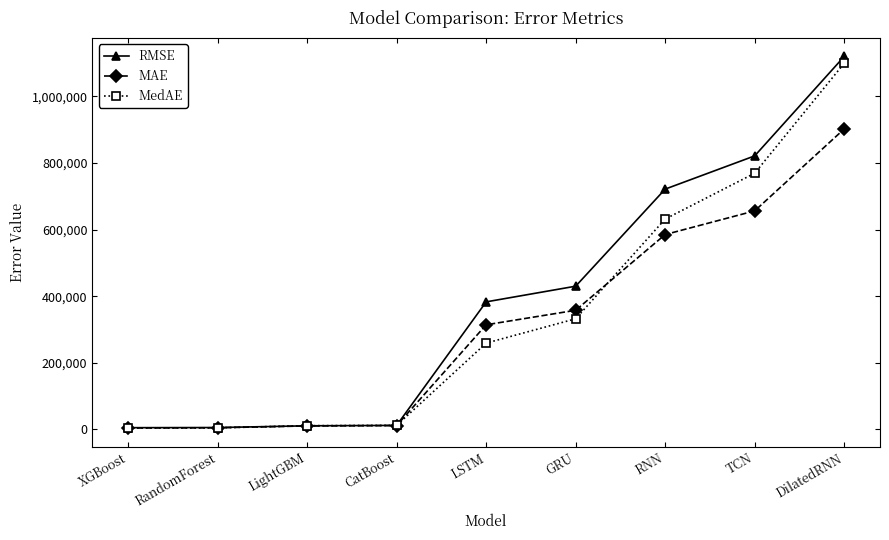

Rank the series by their average value, from highest to lowest.

RMSE, MedAE, MAE